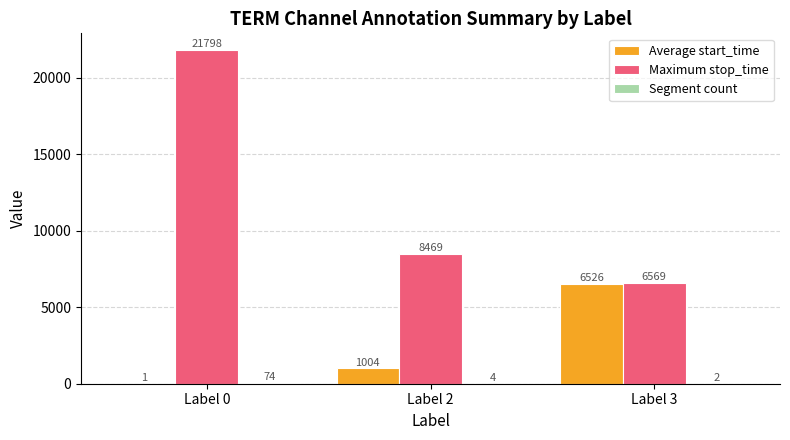

How many groups of bars are there?

3